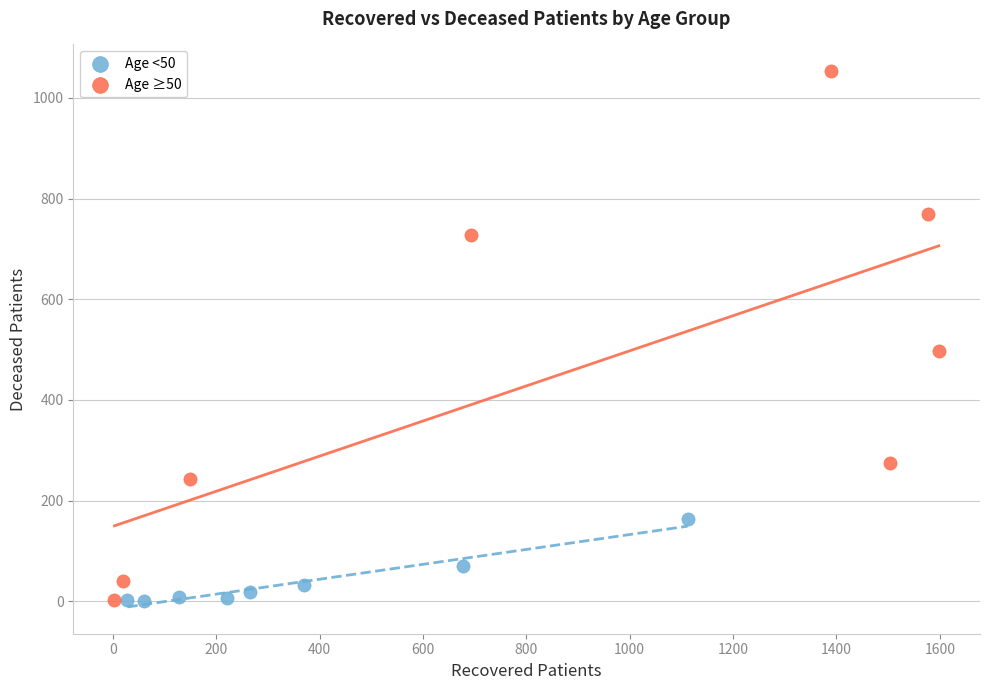

Which series has the widest spread of Y values?

Age ≥50